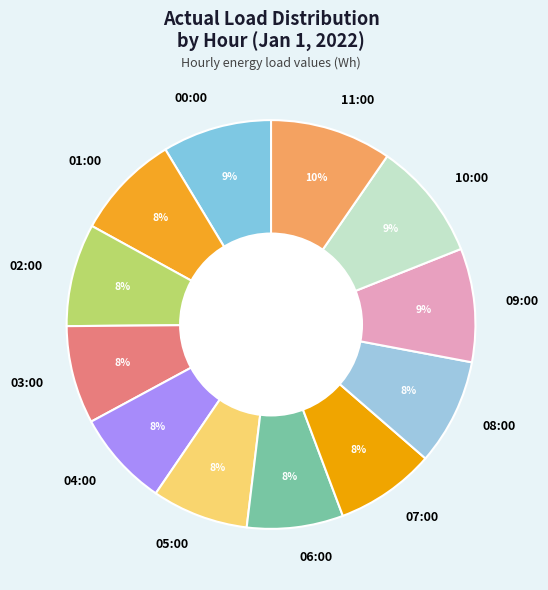

To the nearest percent, what is the average slice percentage?

8%